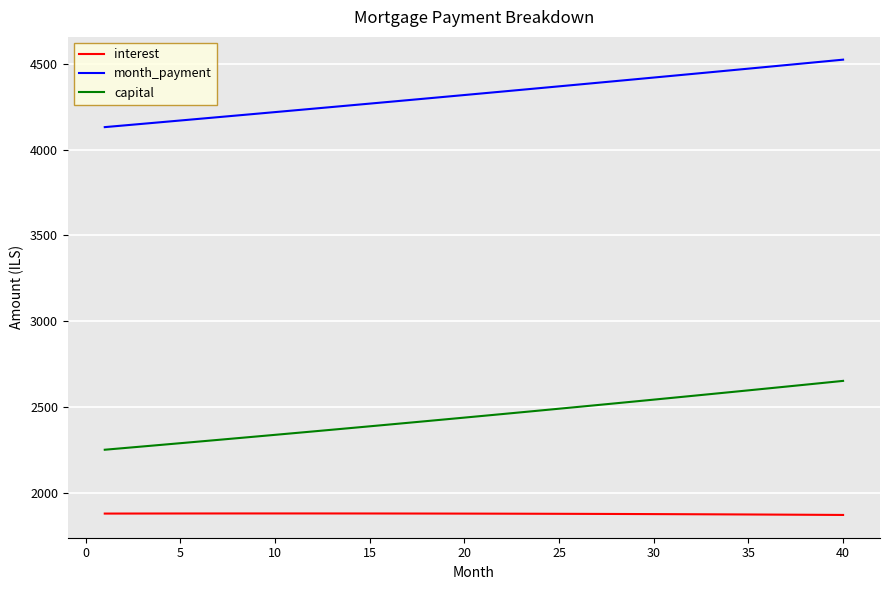

List the series in order of their peak value, highest first.

month_payment, capital, interest